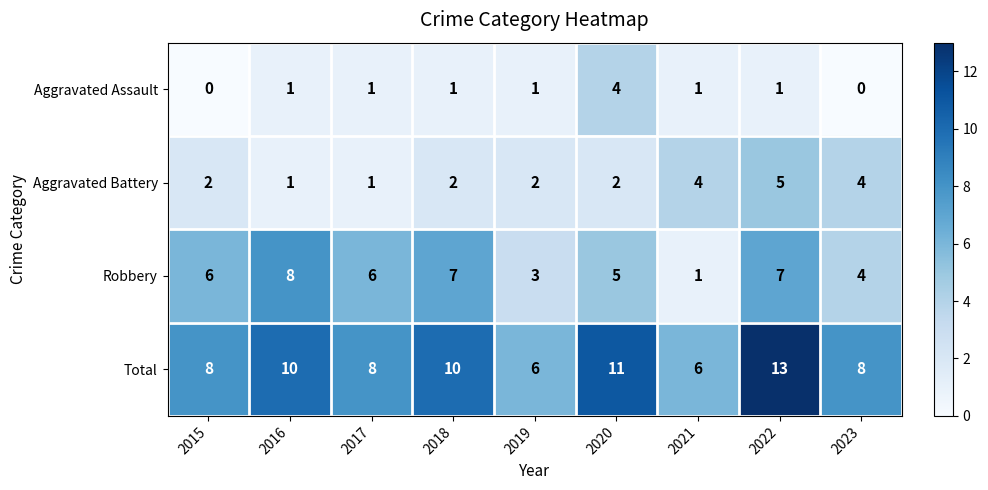

At which category is the sum across all series the highest?

2022